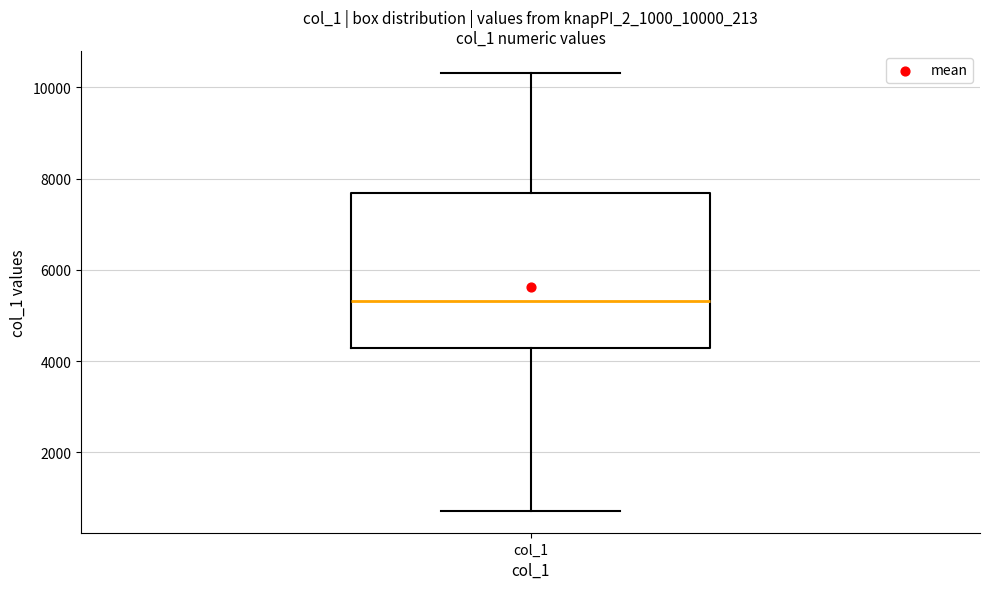

Read this box plot against the y-axis: the position of the median line, the range covered by the box, and the ends of both whiskers. The values are not printed on the chart, so give them approximately, as read against the axis.

median 5400, box 4200 to 7600, whiskers 800 to 10400